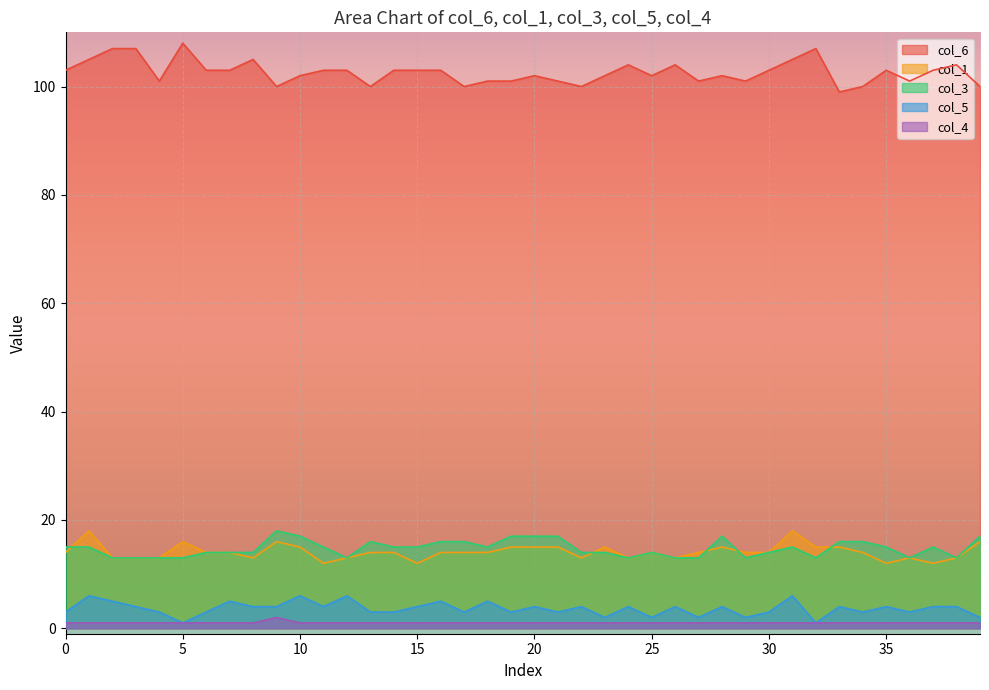

Which series has the largest total across all categories?

col_6